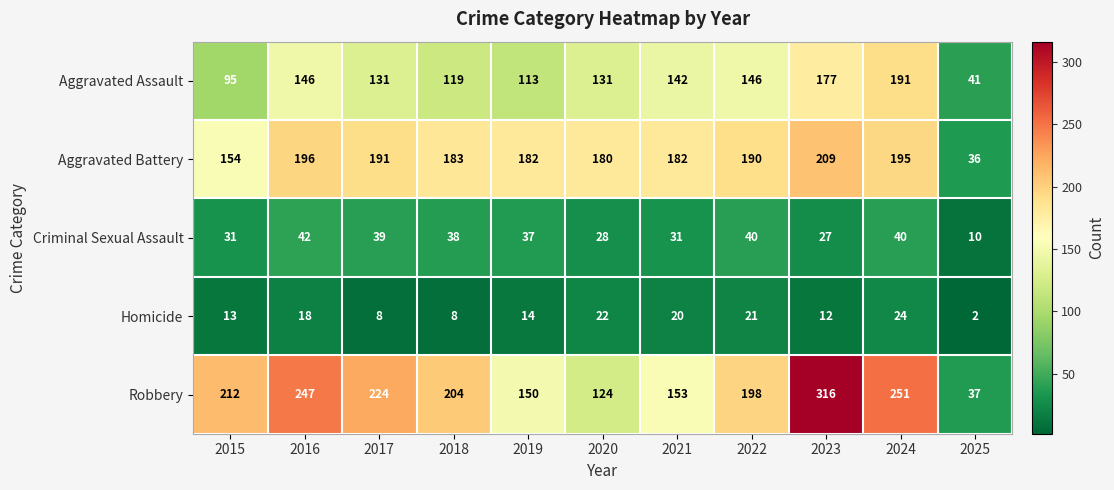

Where does the Robbery series first go above 204?

2015